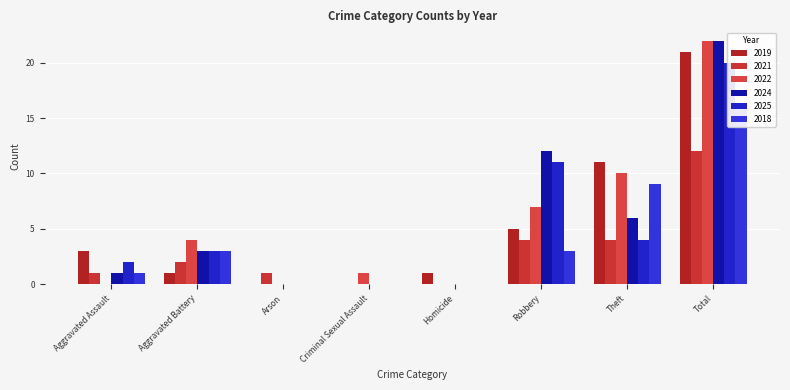

At how many categories does at least one series exceed 17?

1